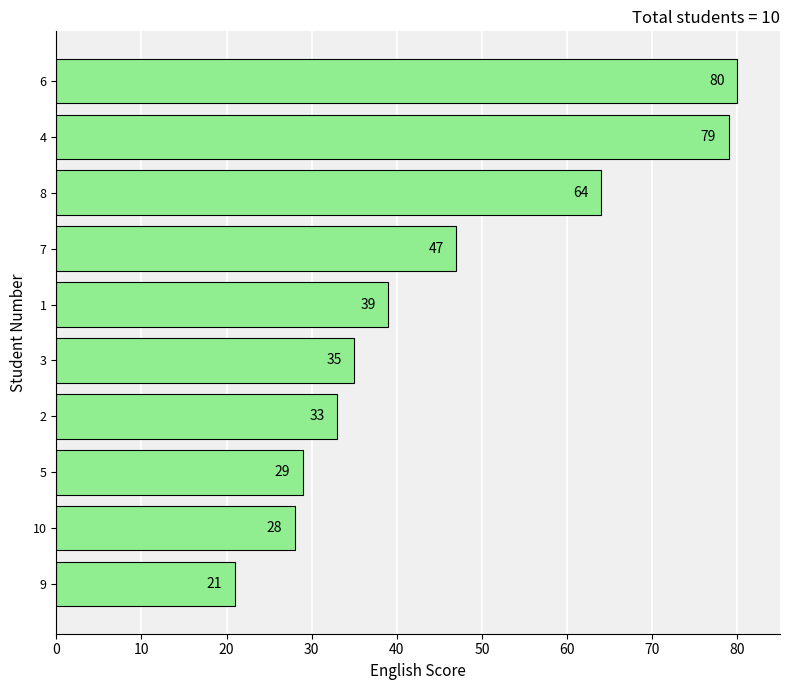

Rank the categories by value from lowest to highest.

9, 10, 5, 2, 3, 1, 7, 8, 4, 6